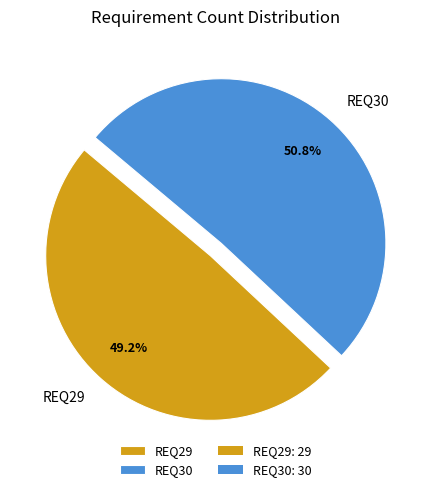

Count the number of slices in the pie.

2